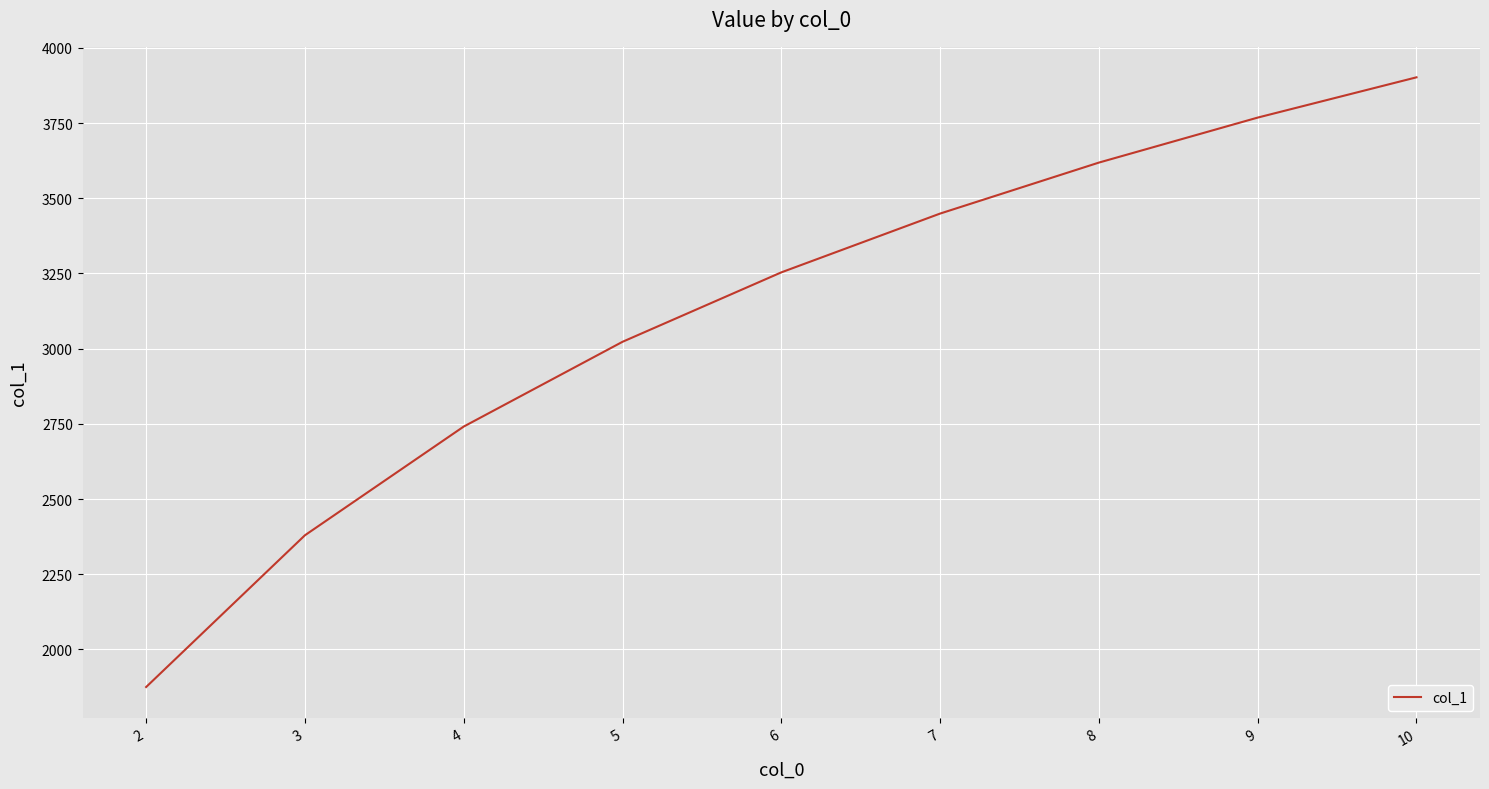

Count the number of data series in this chart.

1